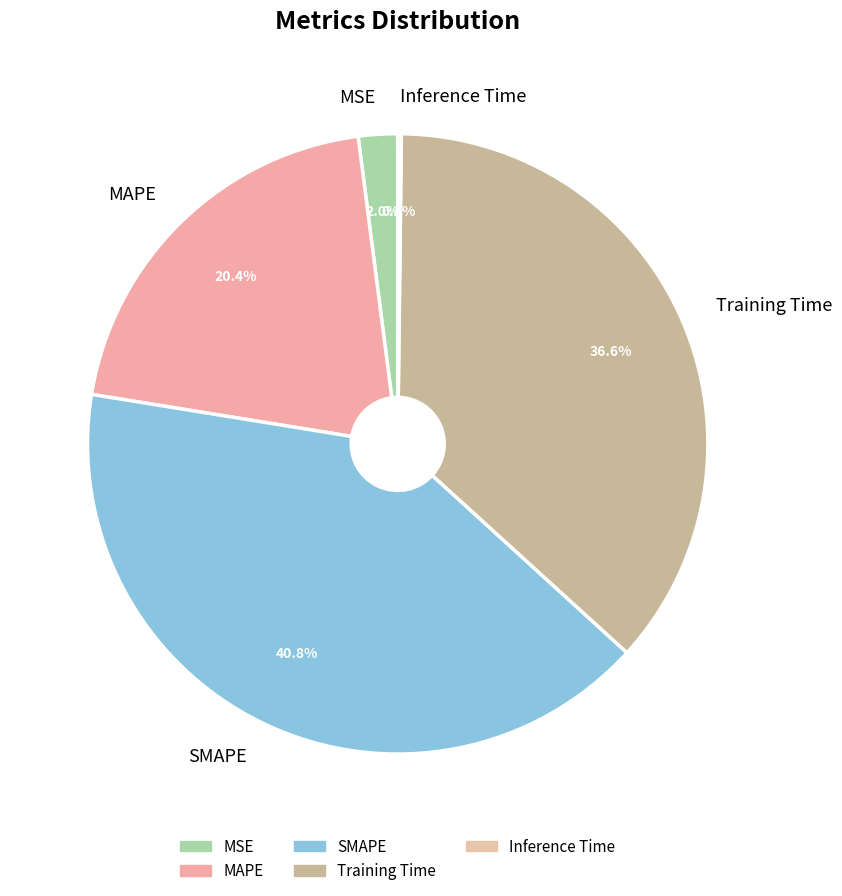

To the nearest percent, what is the average slice percentage?

20%